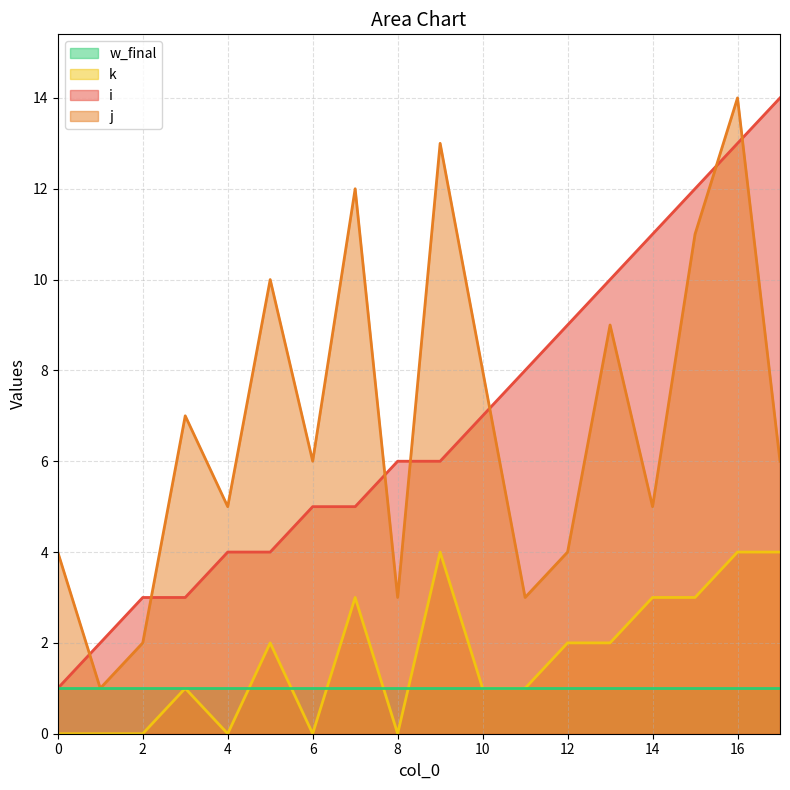

The value of i at 1 is 2. True or false?

True